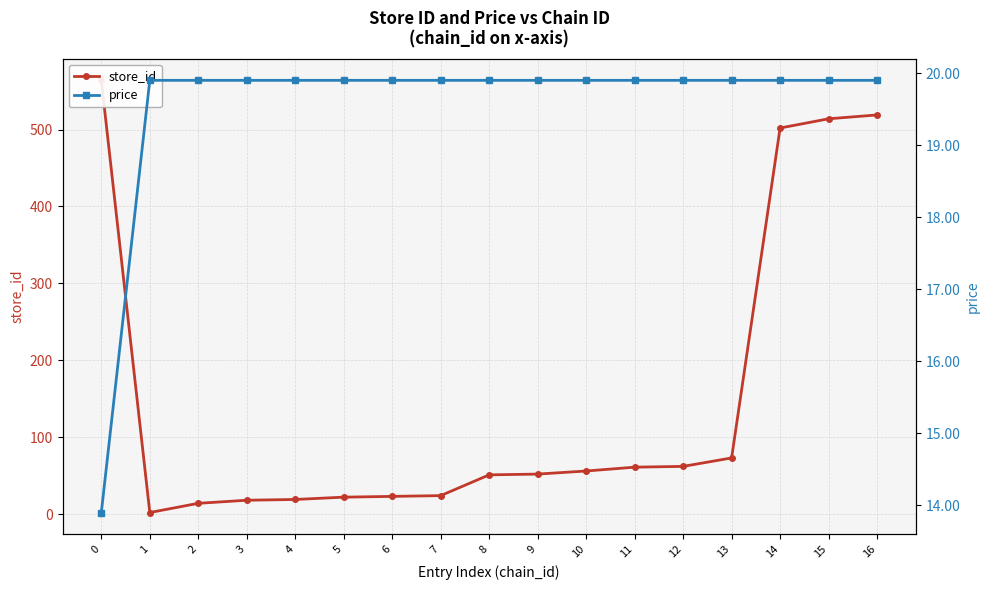

What is the minimum value for store_id?

2.0